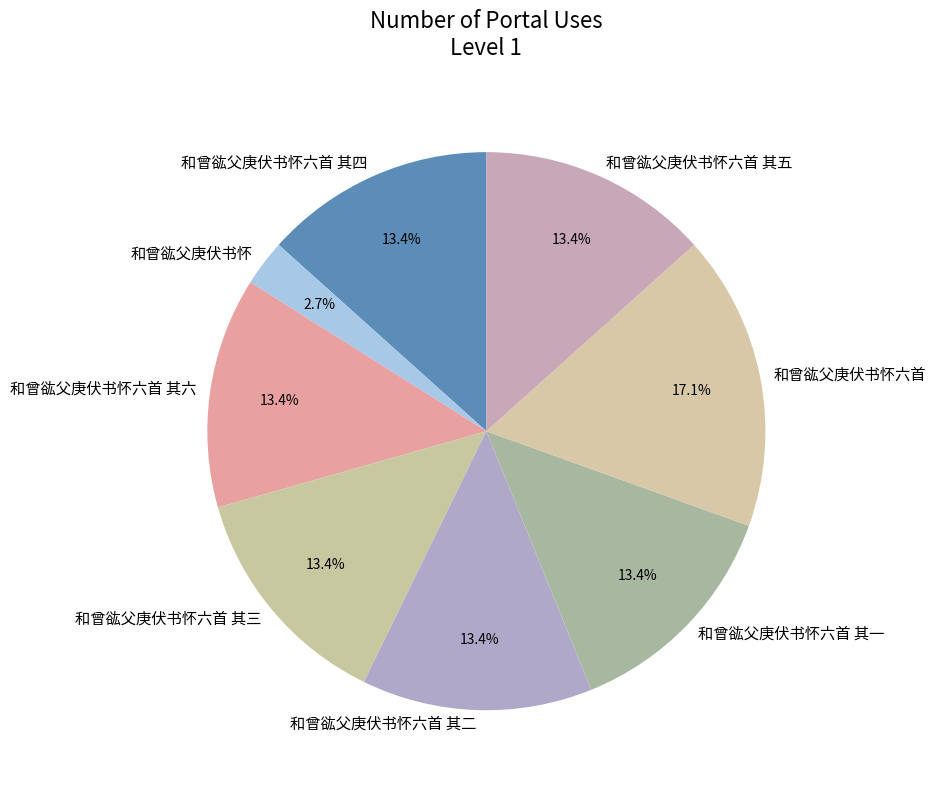

Does any single category account for the majority?

No